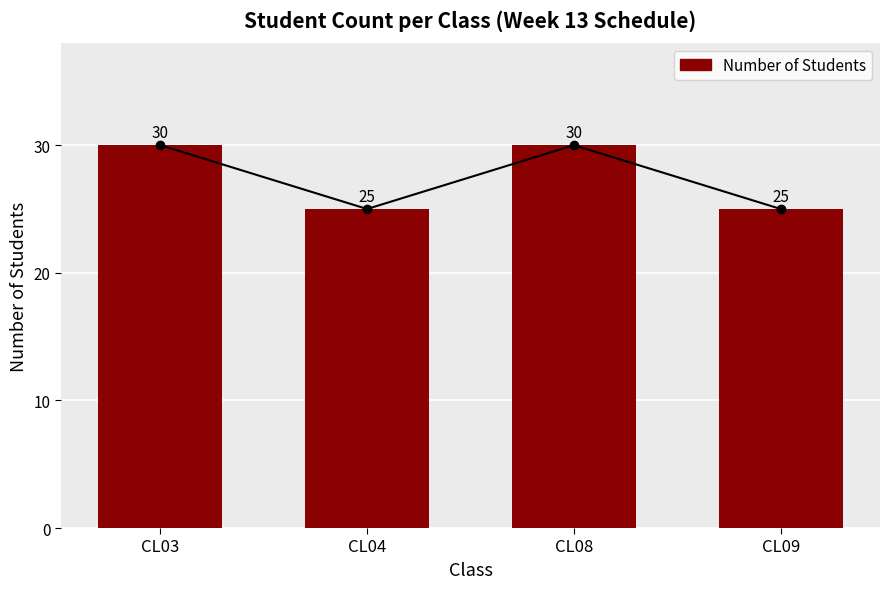

True or false: the data shows 30 at CL03.

True